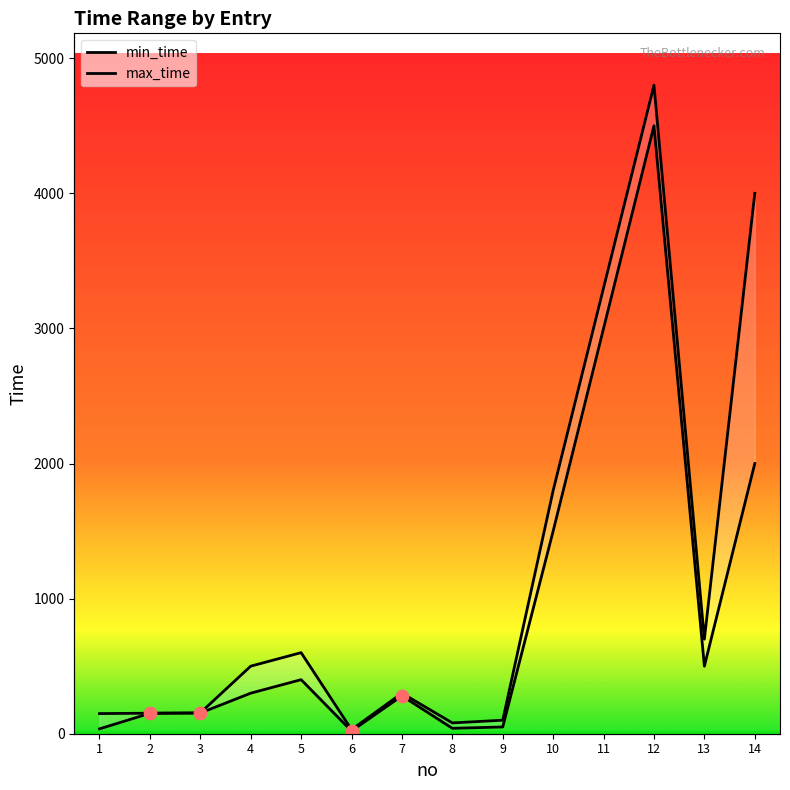

At which category is the sum across all series the highest?

12